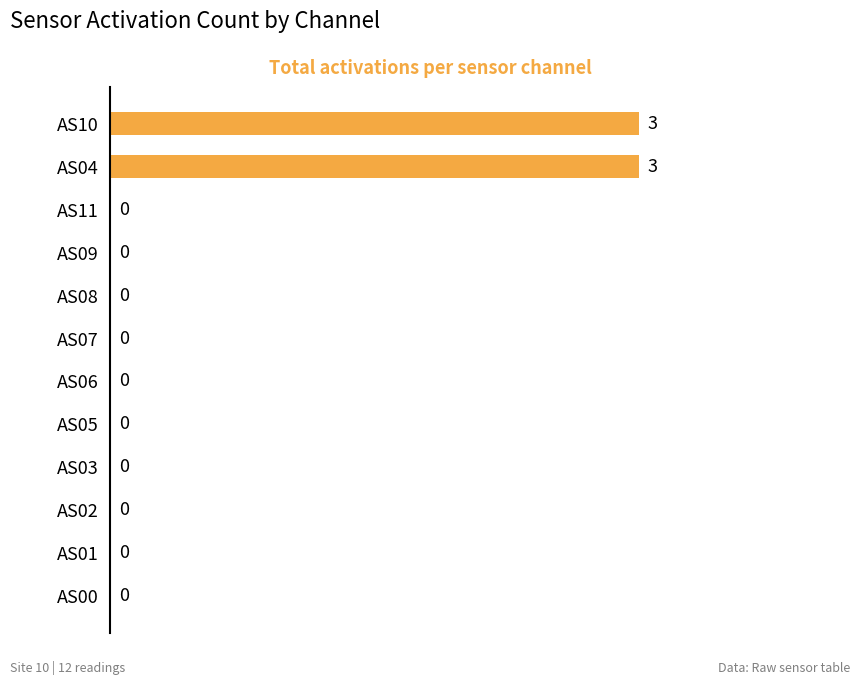

Reading bottom to top, extract all data points from this chart.

AS00=0	AS01=0	AS02=0	AS03=0	AS05=0	AS06=0	AS07=0	AS08=0	AS09=0	AS11=0	AS04=3	AS10=3